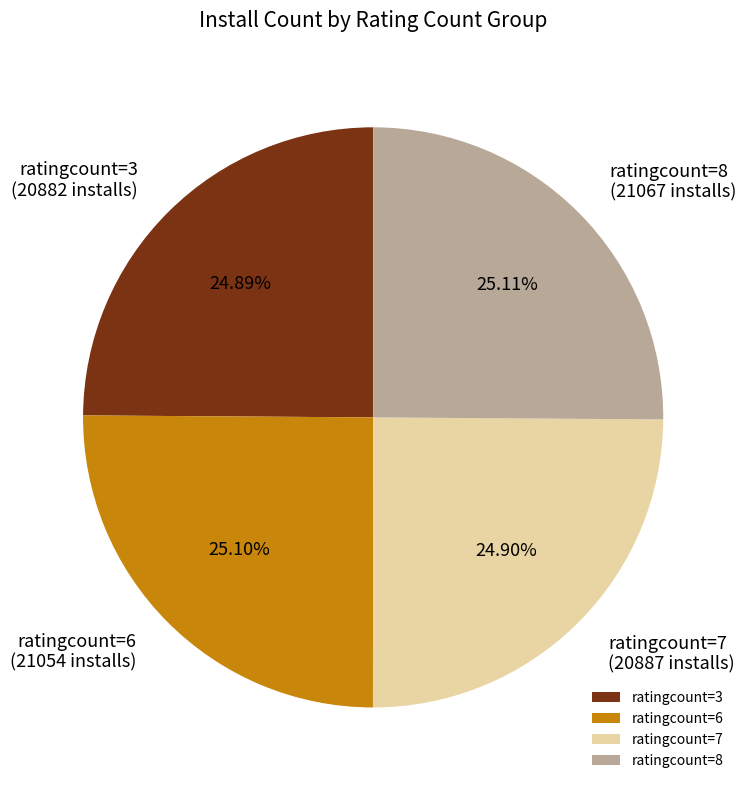

Does ratingcount=8 account for over 50% of the chart?

No